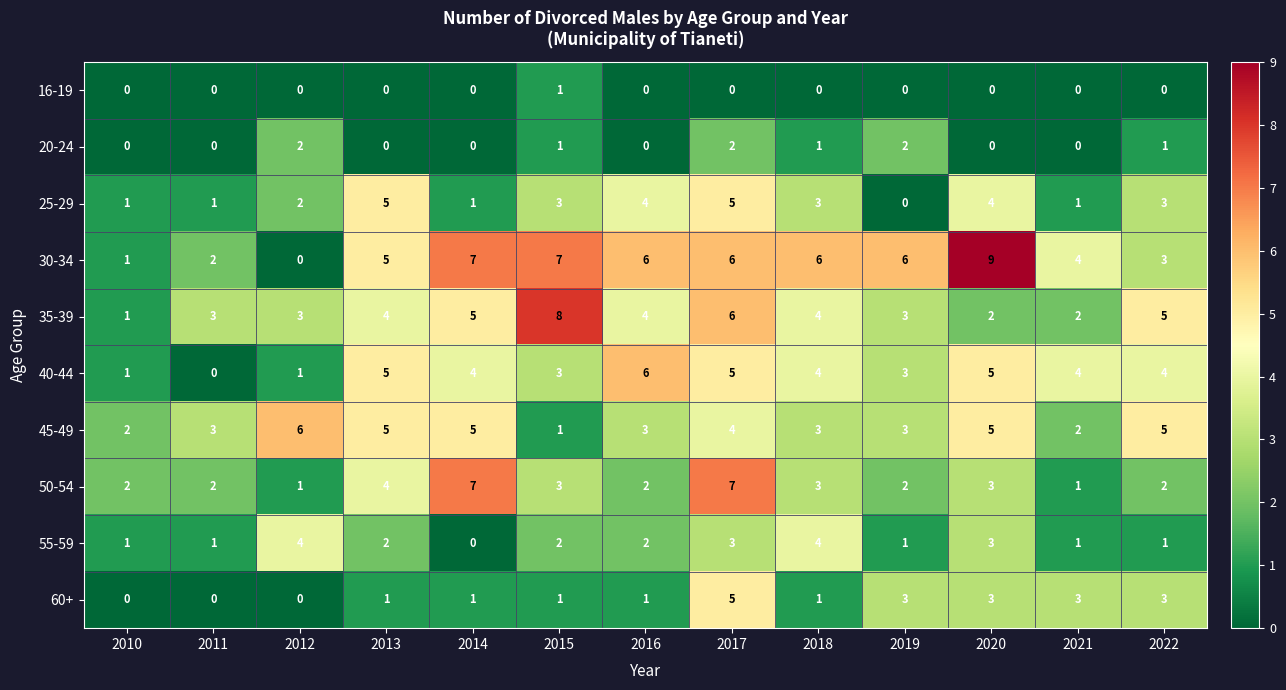

What is the average value of the 40-44 series?

3